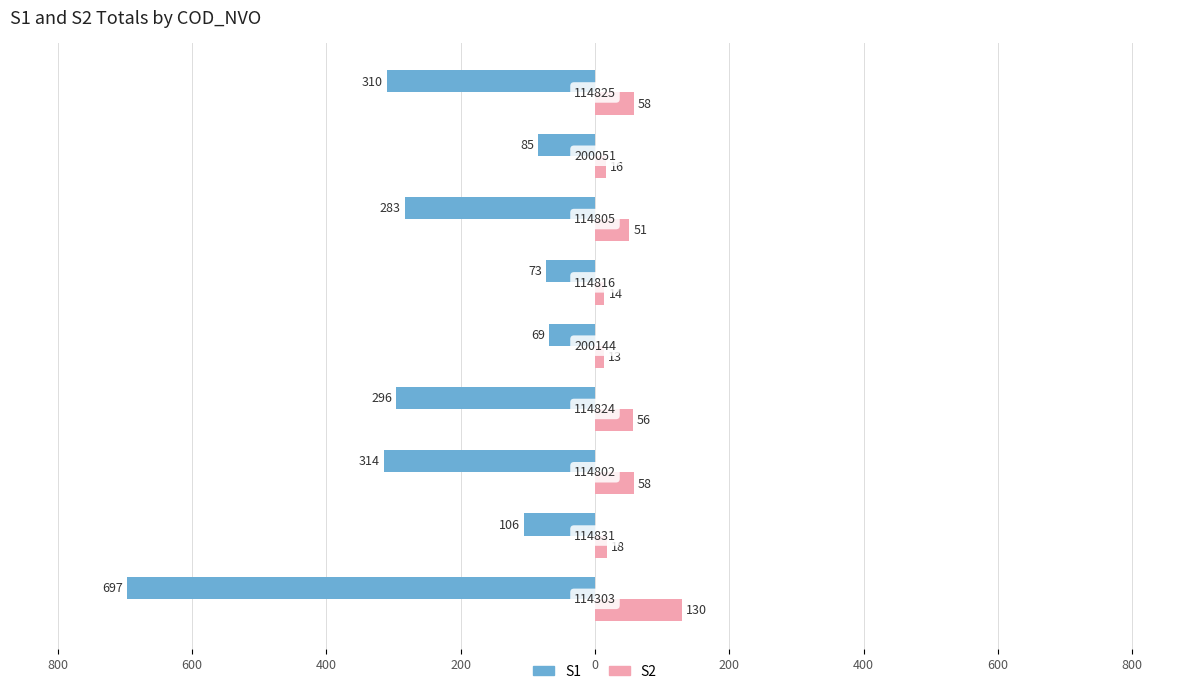

What are all the series names shown in the legend?

S1, S2